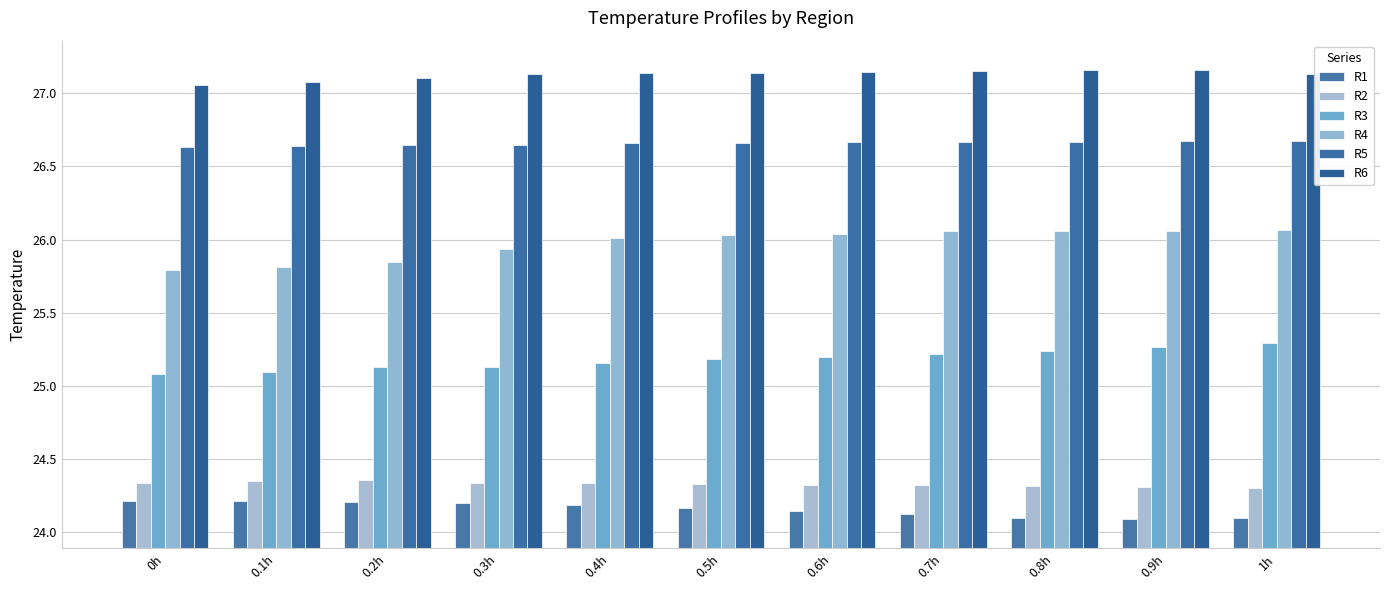

Reading left to right, list all the values displayed in this chart.

R1: 24.2	24.2	24.2	24.2	24.2	24.2	24.1	24.1	24.1	24.1	24.1
R2: 24.3	24.3	24.4	24.3	24.3	24.3	24.3	24.3	24.3	24.3	24.3
R3: 25.1	25.1	25.1	25.1	25.2	25.2	25.2	25.2	25.2	25.3	25.3
R4: 25.8	25.8	25.8	25.9	26.0	26.0	26.0	26.1	26.1	26.1	26.1
R5: 26.6	26.6	26.6	26.6	26.7	26.7	26.7	26.7	26.7	26.7	26.7
R6: 27.1	27.1	27.1	27.1	27.1	27.1	27.1	27.1	27.2	27.2	27.1